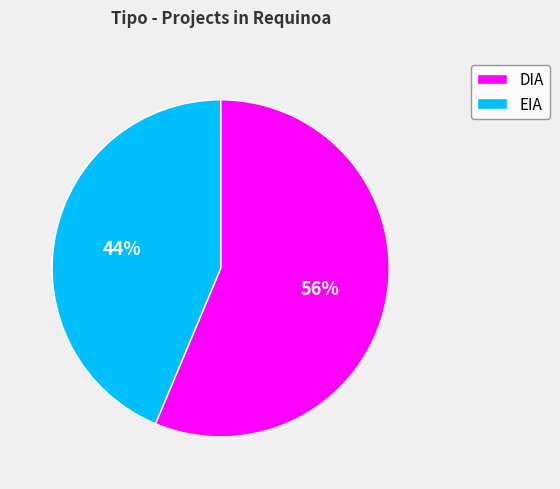

Which slice is the smallest?

EIA